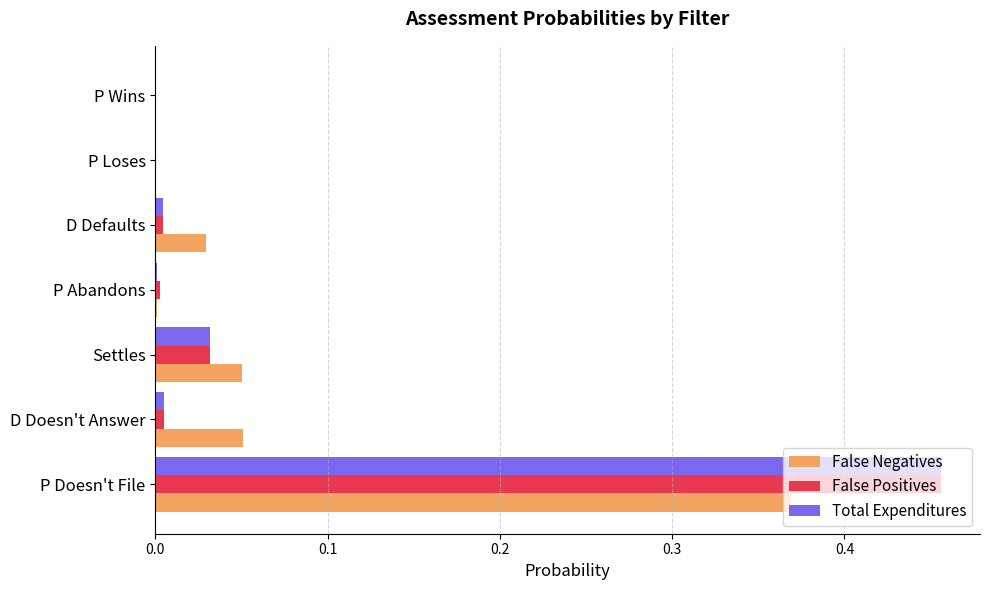

At which label does False Positives reach its peak?

P Doesn't File